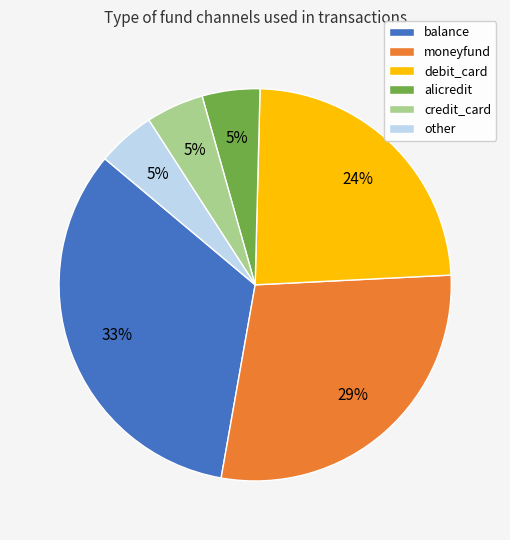

Is the sum of moneyfund and alicredit greater than half?

No